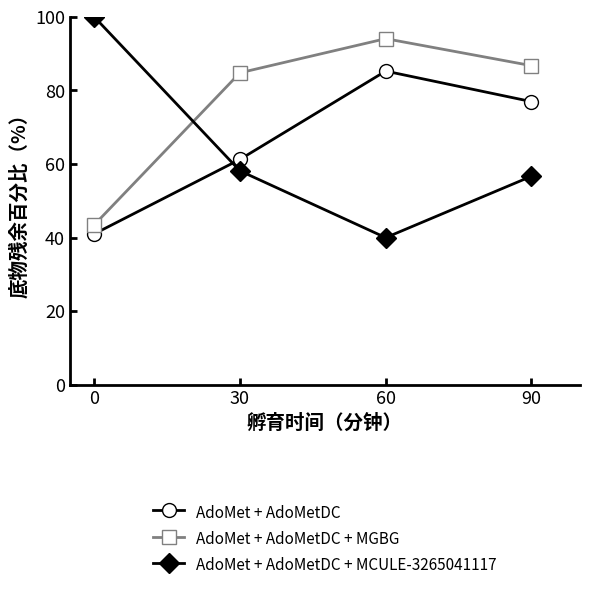

What value does the AdoMet + AdoMetDC + MGBG series have at 30?

84.8